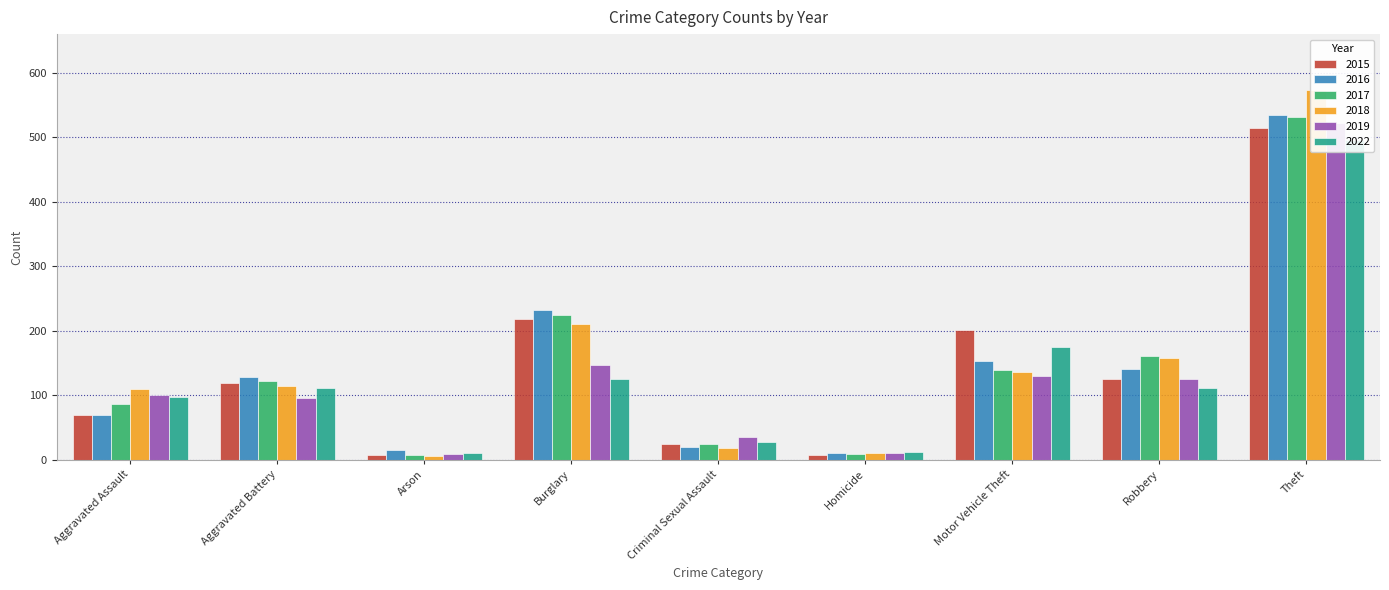

What is the value of the 2017 bar at the 5th from the left?

25